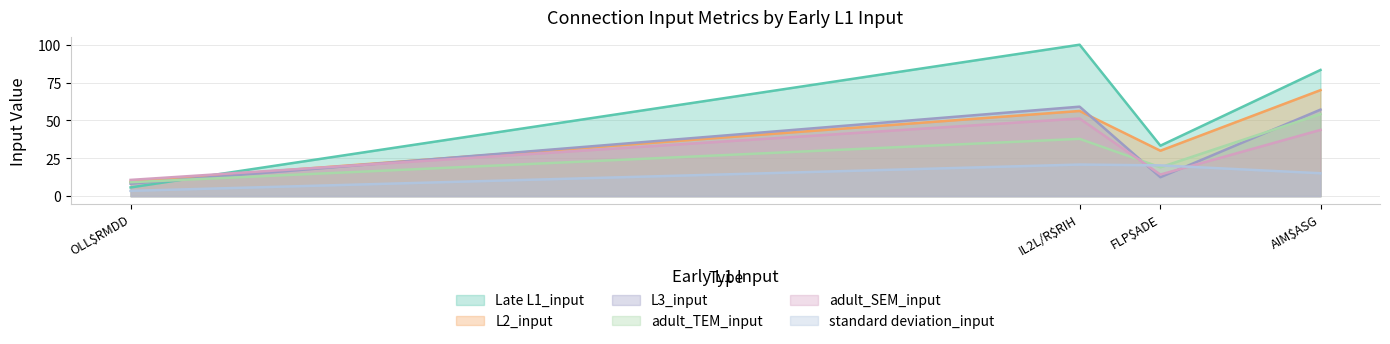

The adult_TEM_input series shows 108.8 at OLL$RMDD. True or false?

False